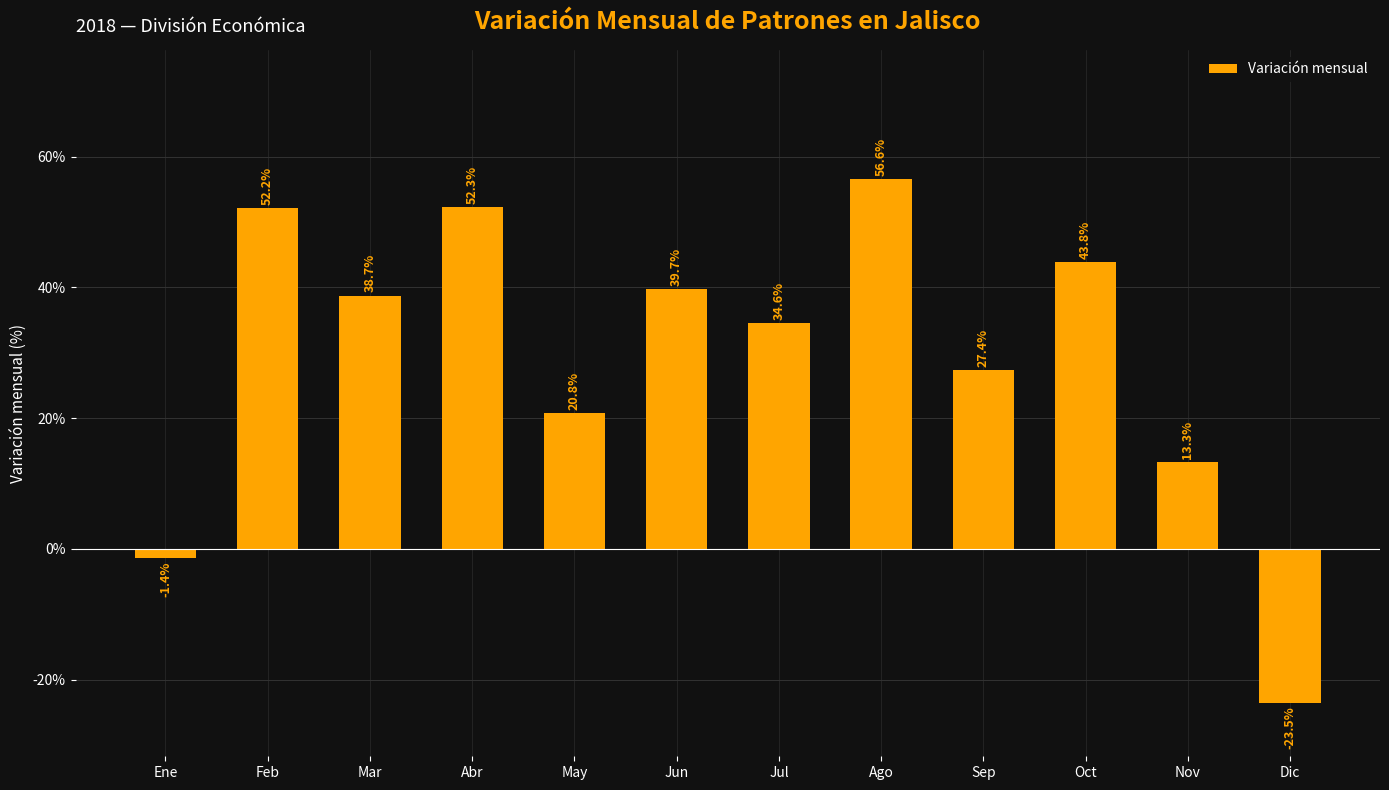

What is the label of the 5th bar from the left?

May